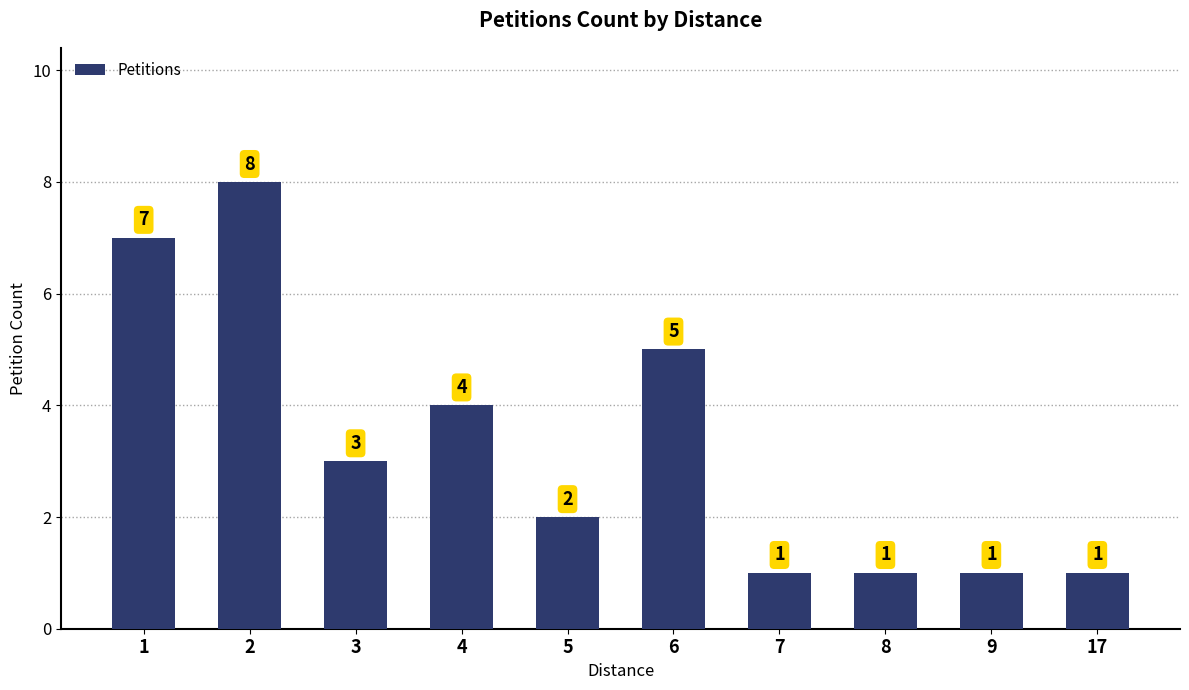

What is the ratio of the value at 5 to the value at 3?

0.7